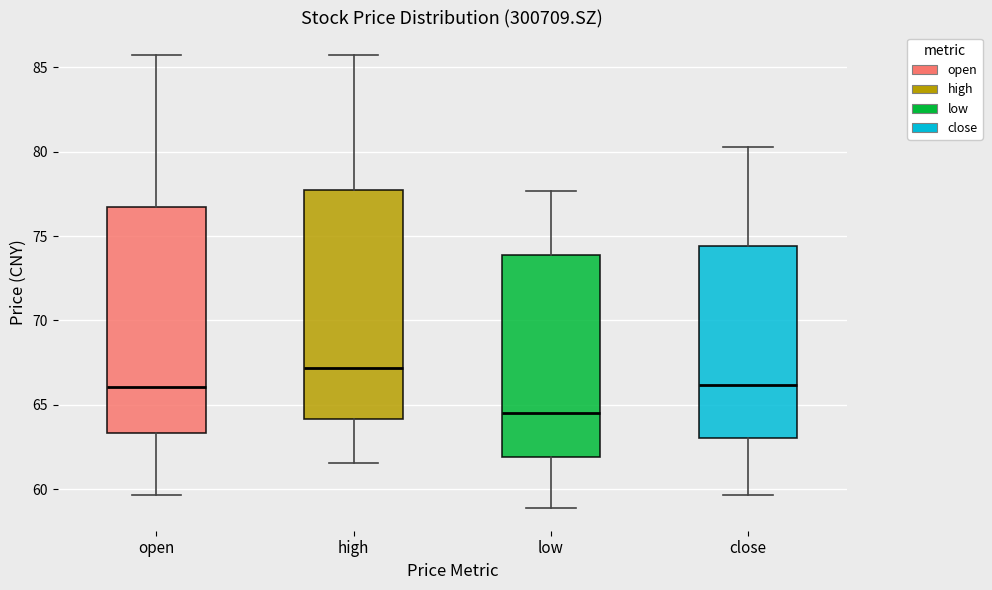

Reading left to right, transcribe this box plot: for each box, give where its median line is, the range the box spans, and where its two whiskers end, as read against the y-axis. The values are not printed on the chart, so give them approximately, as read against the axis.

open: median 66.0, box 63.5 to 76.5, whiskers 59.5 to 85.5
high: median 67.0, box 64.0 to 77.5, whiskers 61.5 to 85.5
low: median 64.5, box 62.0 to 74.0, whiskers 59.0 to 77.5
close: median 66.0, box 63.0 to 74.5, whiskers 59.5 to 80.5